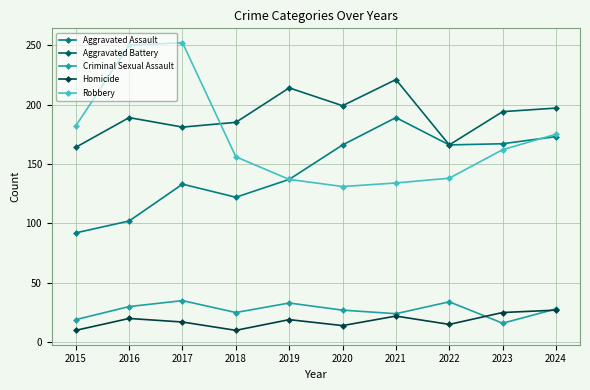

True or false: Homicide has more than 0 points higher than both neighbors.

True